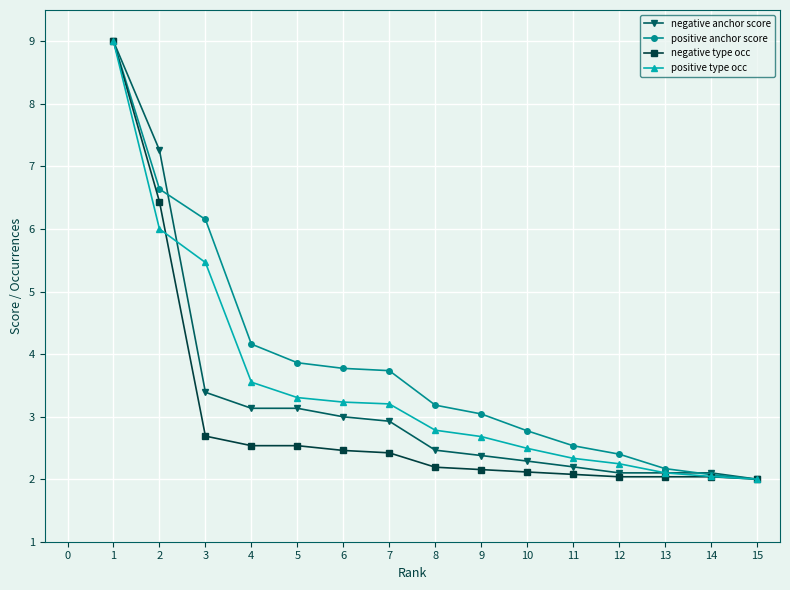

What value does the positive type occ series have at 8?

2.8